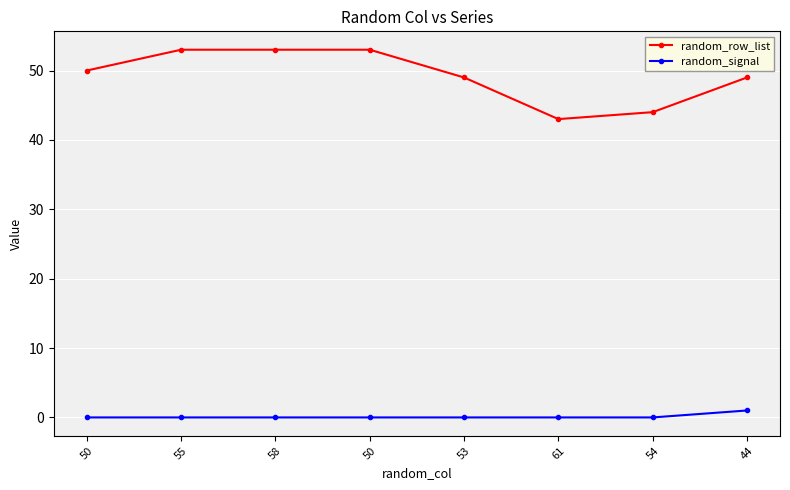

Reading left to right, what are all the values shown in this chart?

random_row_list: 50	53	53	53	49	43	44	49
random_signal: 0	0	0	0	0	0	0	1